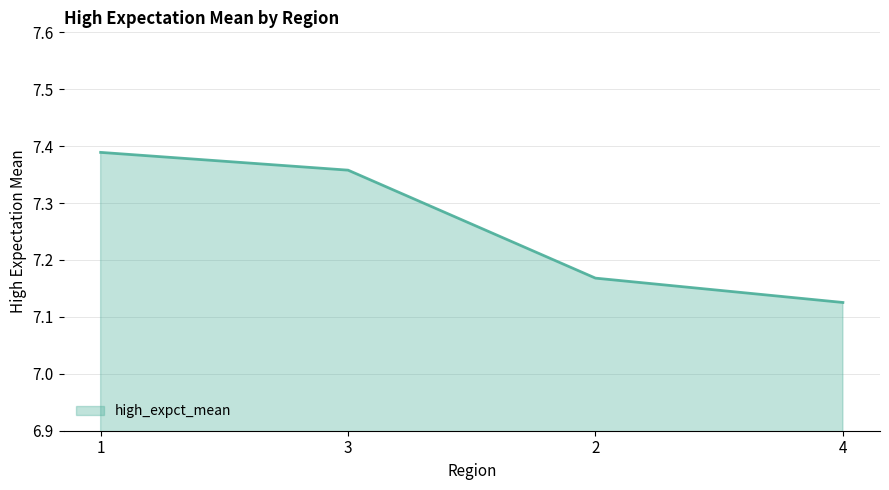

What position from the left is 1?

1